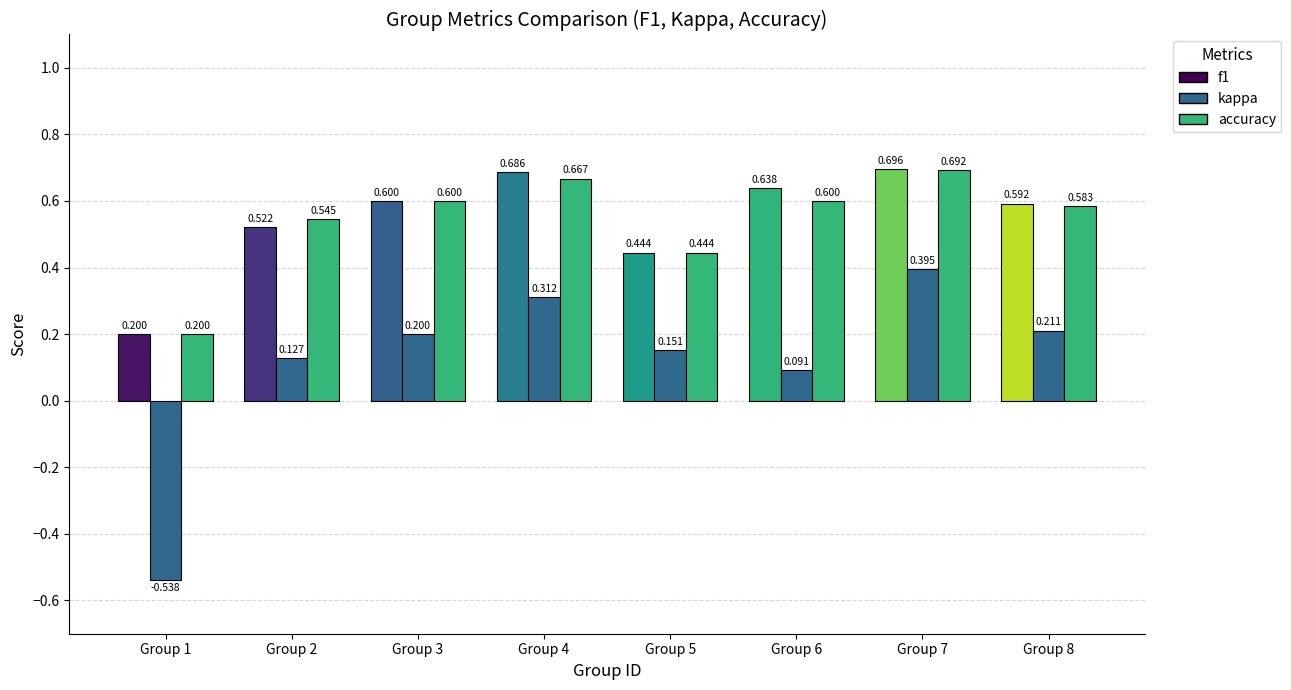

What is the difference between the highest and lowest values at Group 4?

0.4